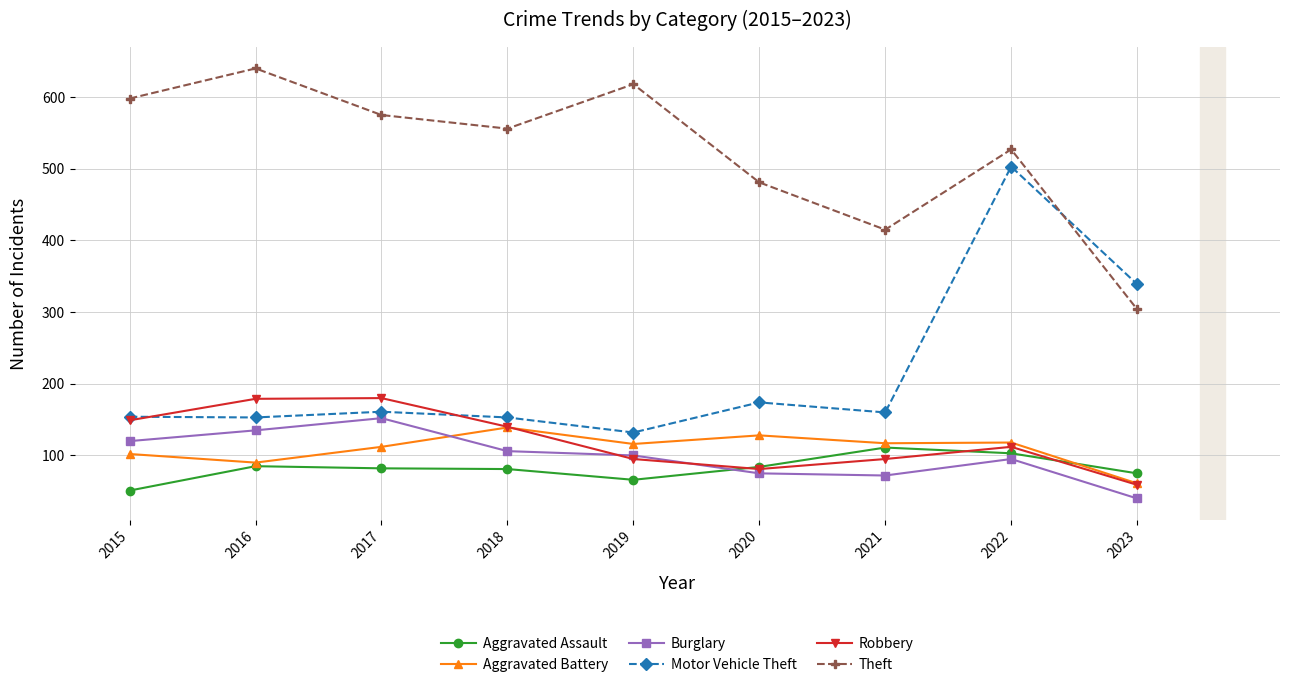

True or false: Aggravated Battery and Theft cross at least once.

False